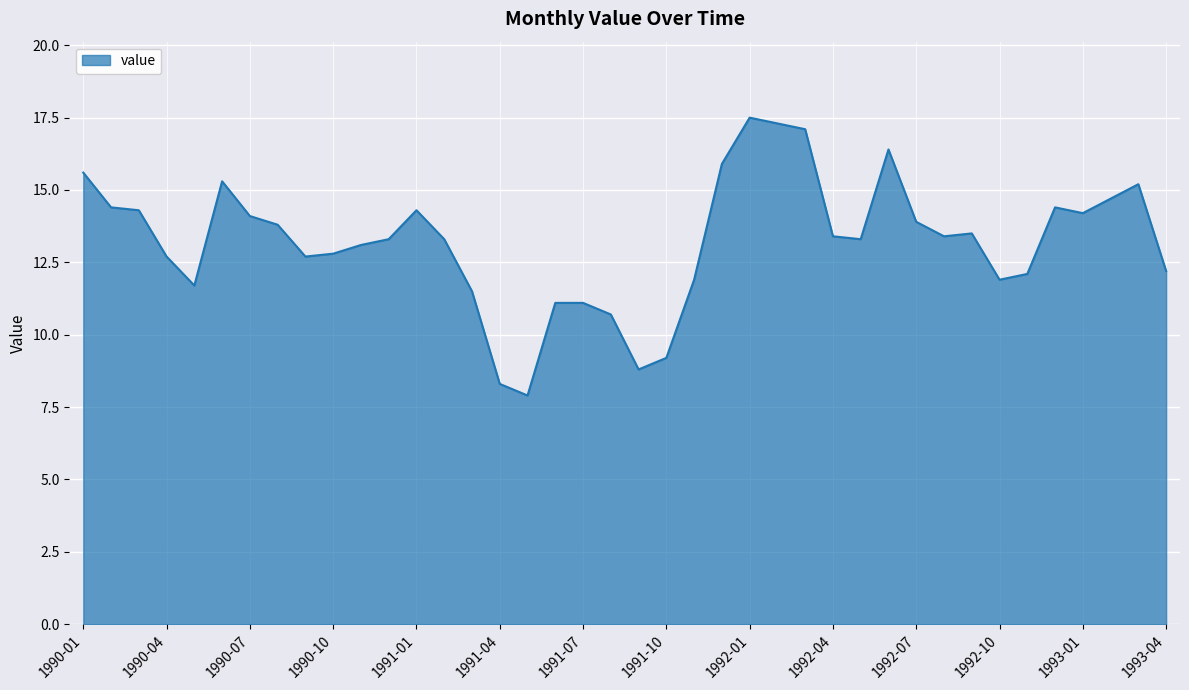

What is the maximum value shown in the chart?

17.5